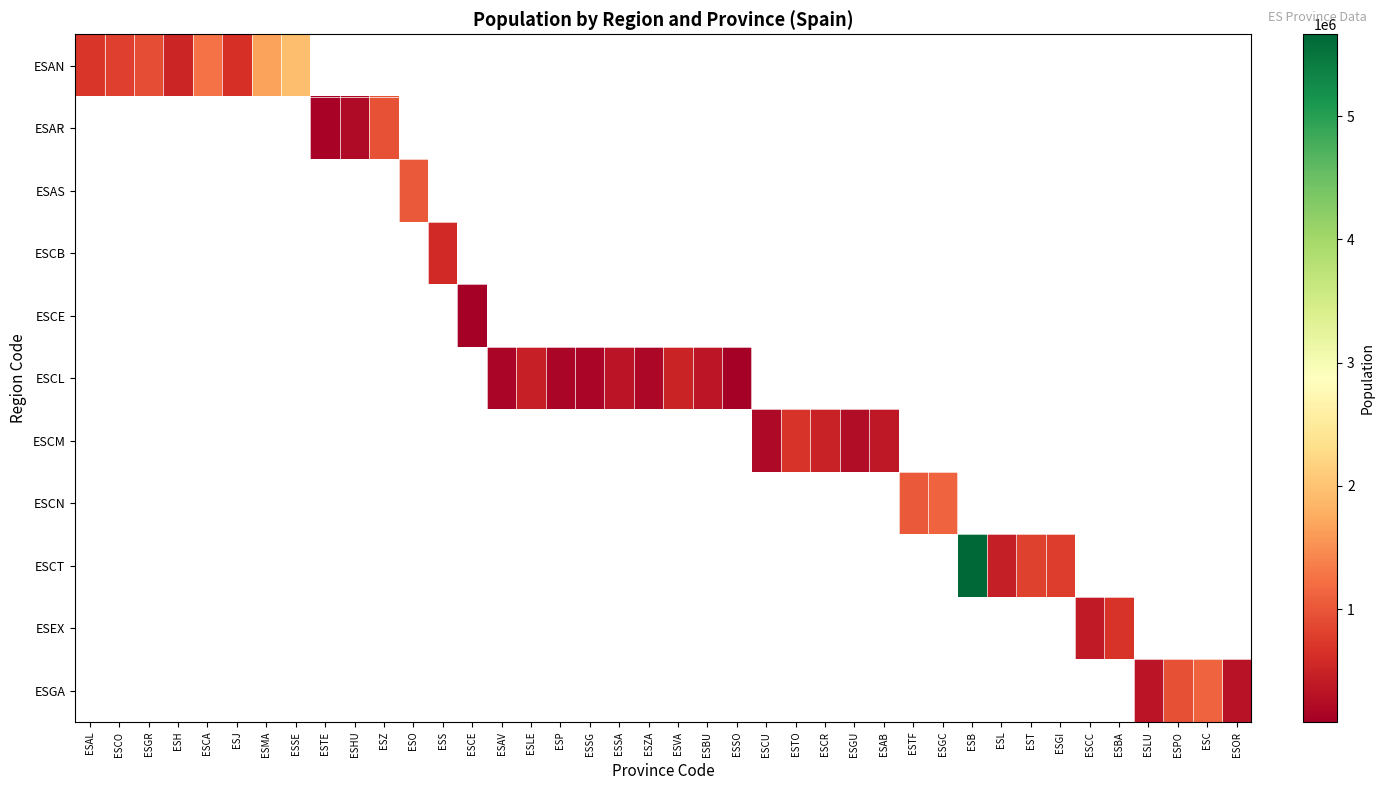

The ESCL series shows 330119.0 at ESSA. True or false?

True